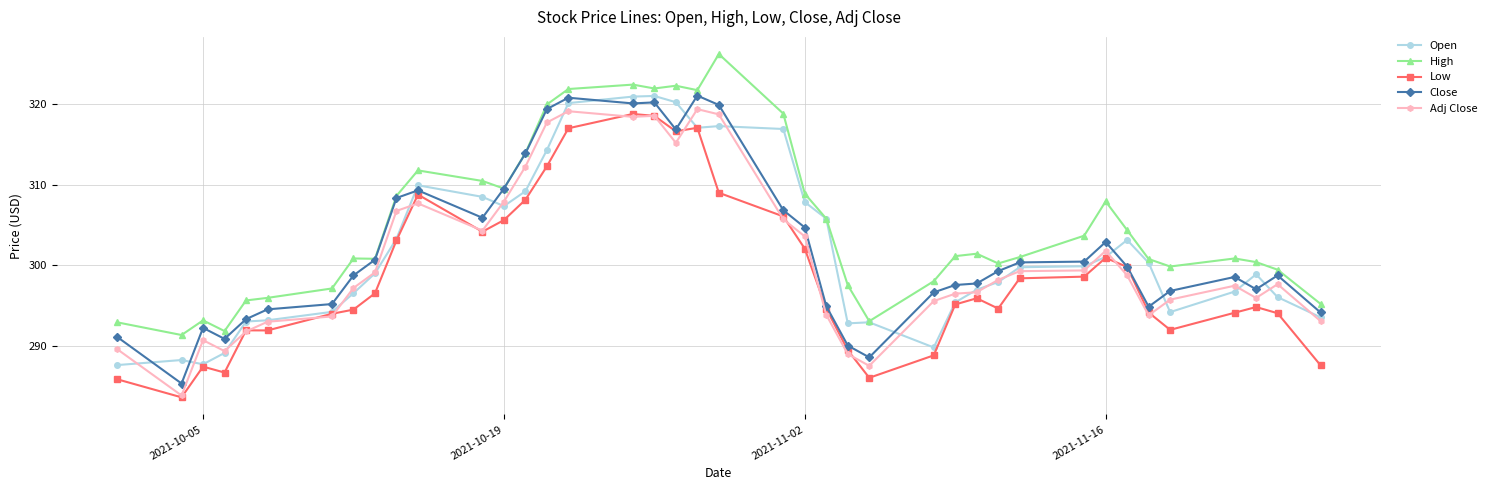

What is the maximum value for Adj Close?

319.4